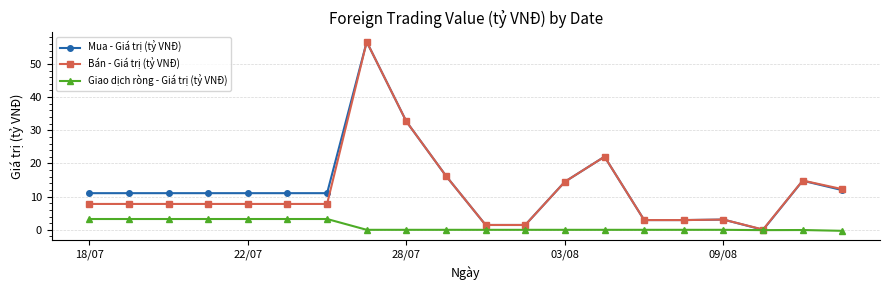

What is the maximum value for Giao dịch ròng - Giá trị (tỷ VNĐ)?

3.3